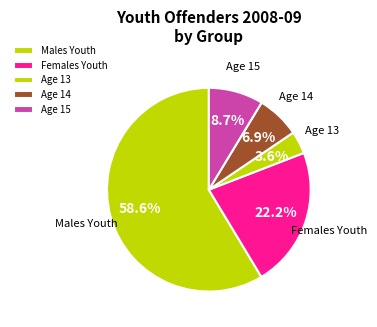

Count the number of slices in the pie.

5